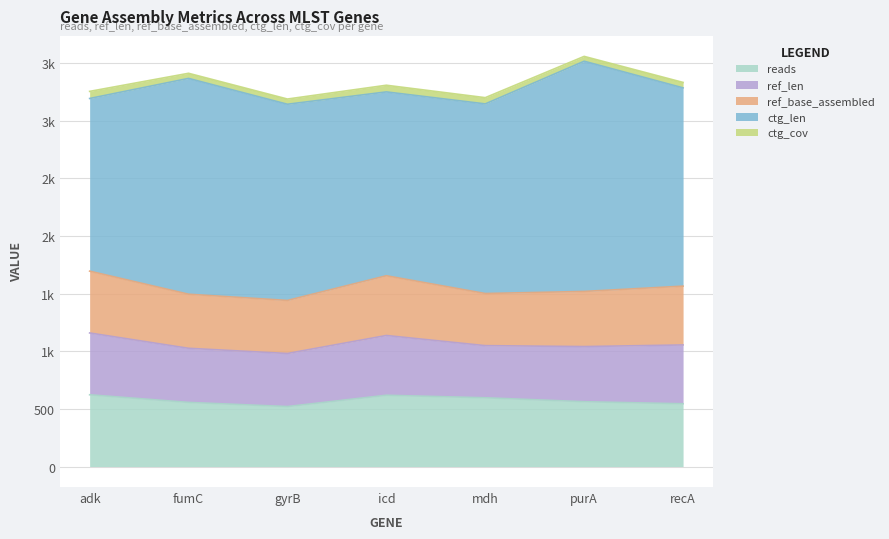

What is the sum of all ref_base_assembled values?

3423.0